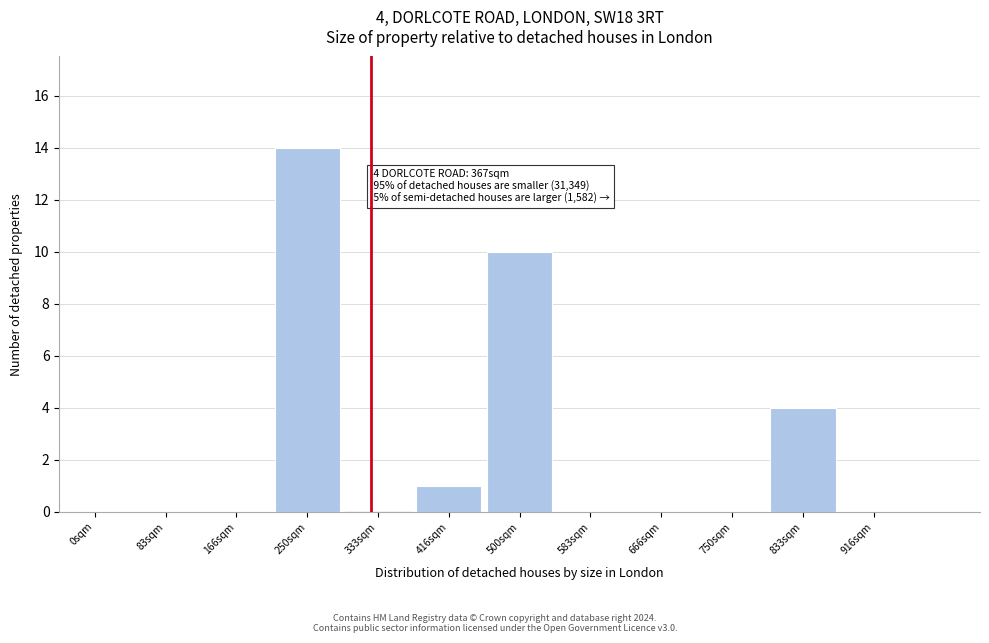

Reading left to right, what are all the values shown in this chart?

0sqm=0	83sqm=0	166sqm=0	250sqm=14	333sqm=0	416sqm=1	500sqm=10	583sqm=0	666sqm=0	750sqm=0	833sqm=4	916sqm=0